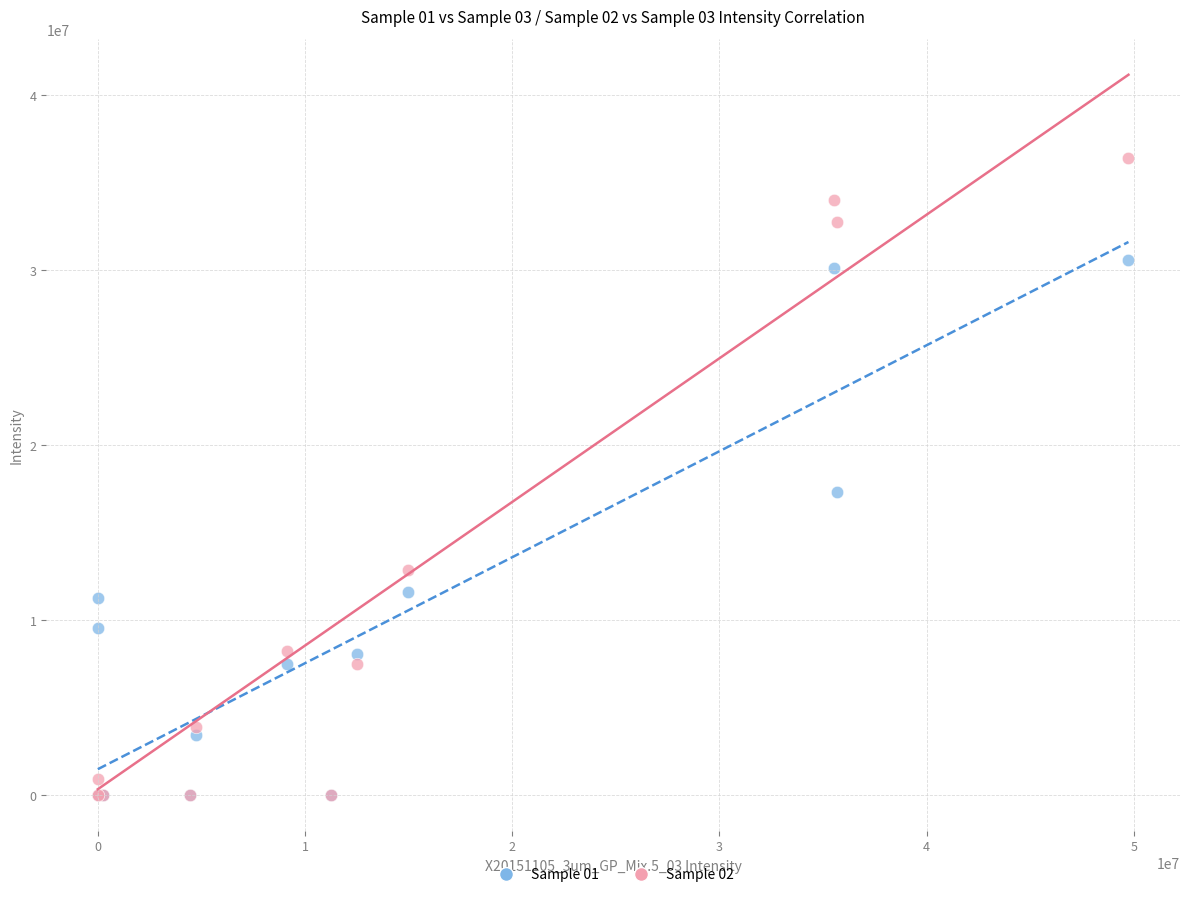

Across all series, what Y value is closest to 18192324?

17293171.0